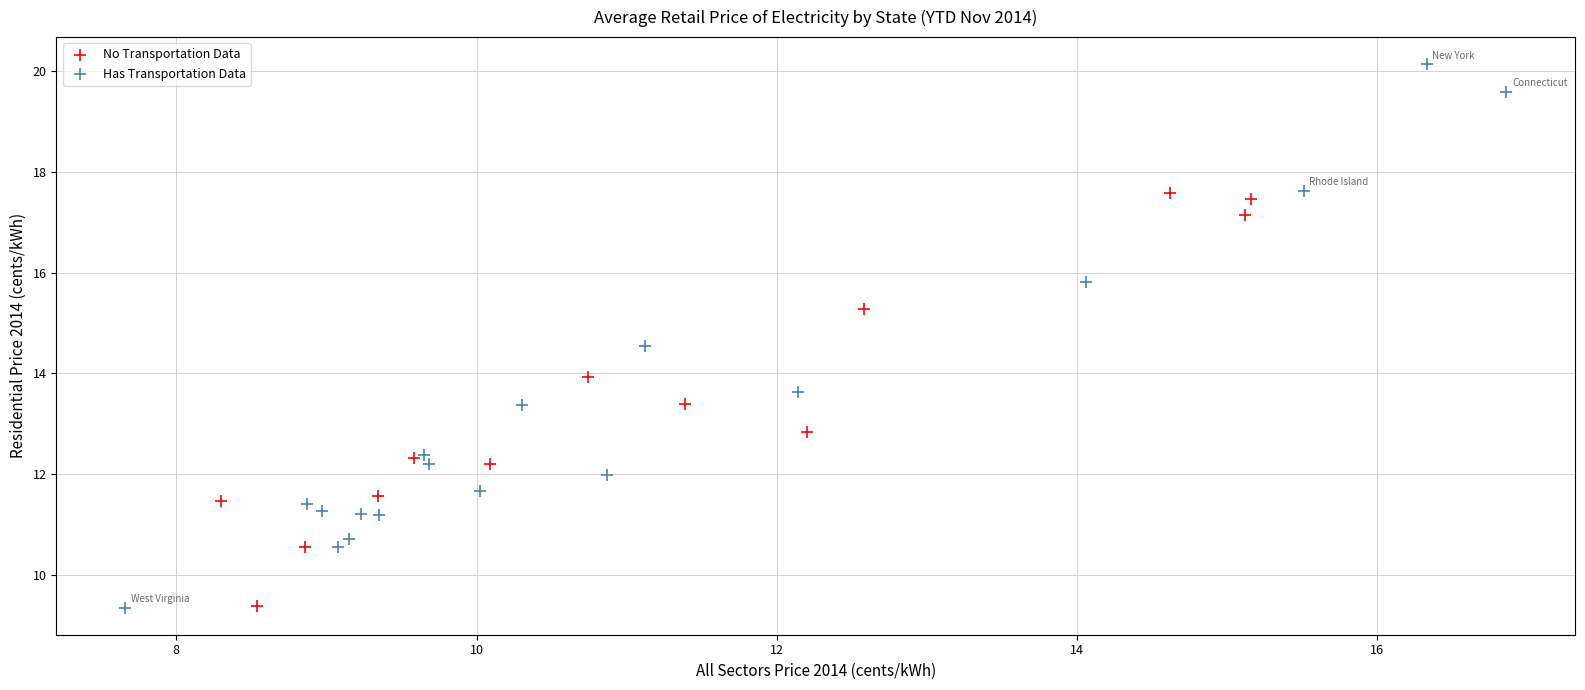

Which series reaches the maximum Y coordinate?

Has Transportation Data